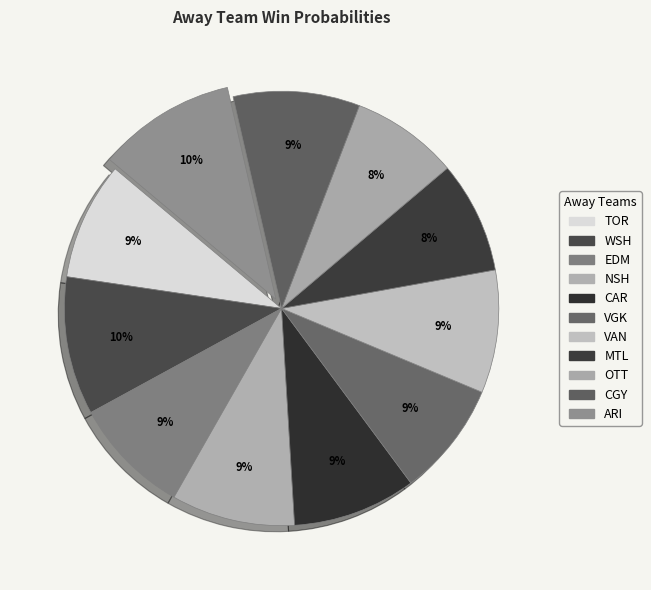

Do VAN and NSH together represent more than half of the pie?

No